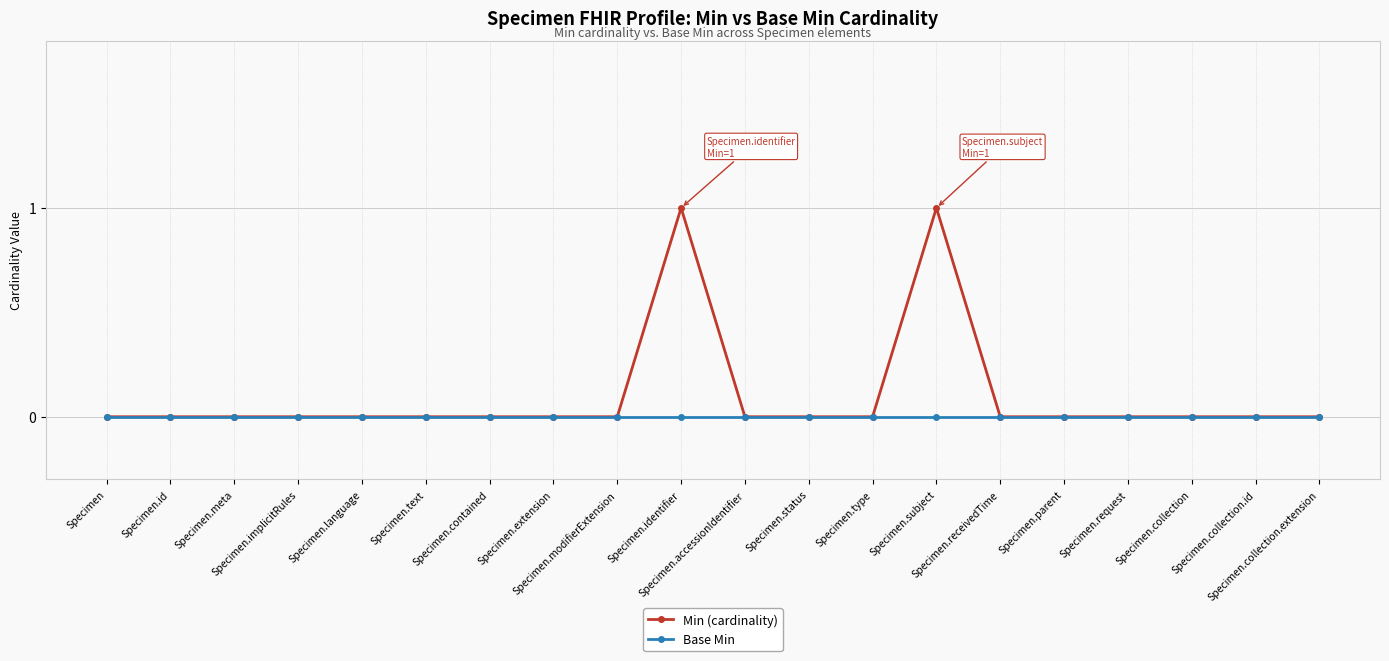

List the series in order of their peak value, highest first.

Min (cardinality), Base Min